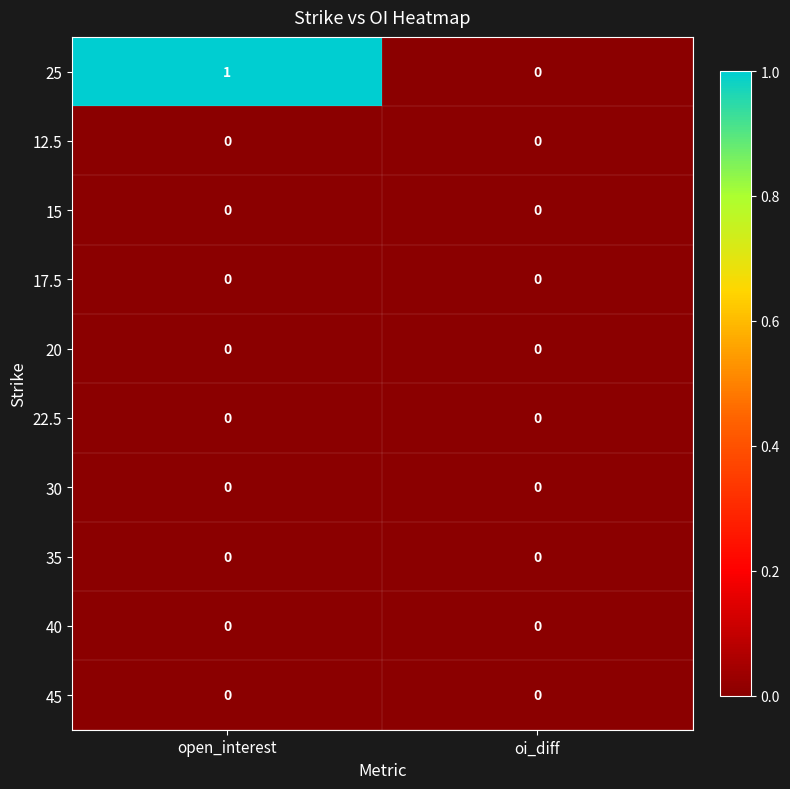

Count the number of categories in the chart.

2